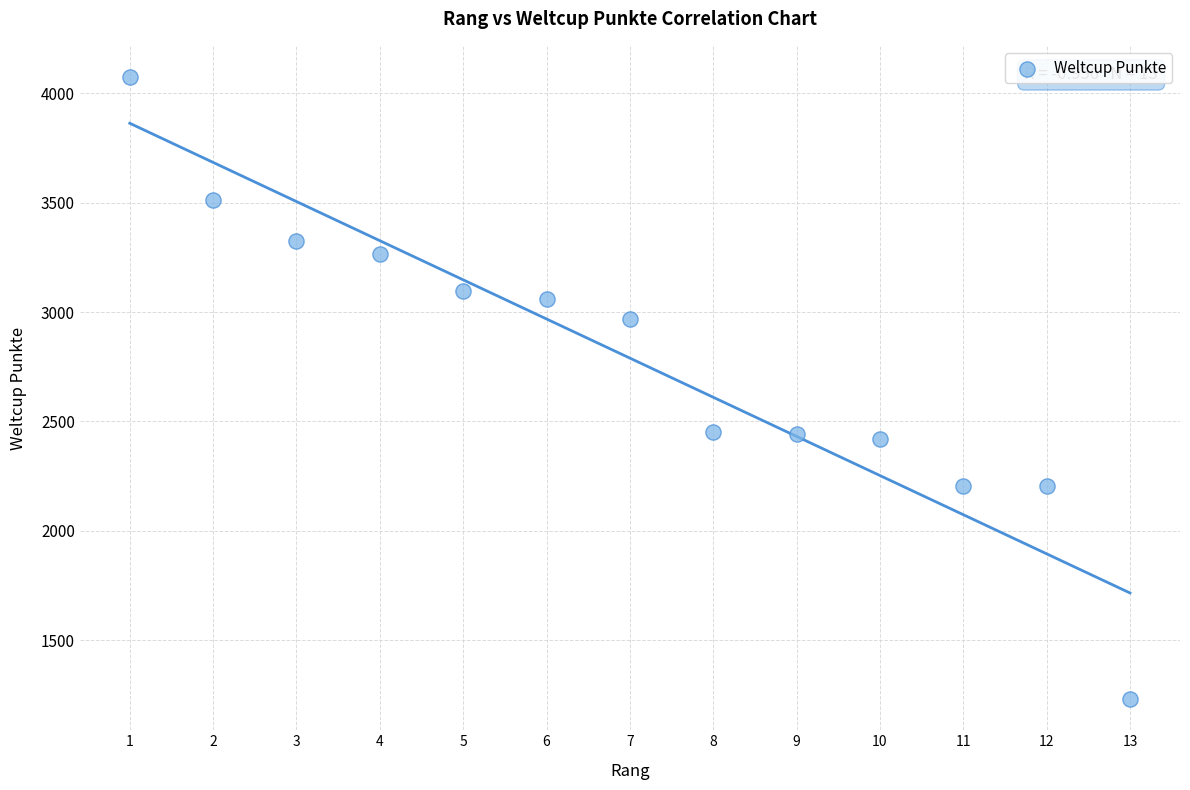

What is the range of X values (max minus min)?

12